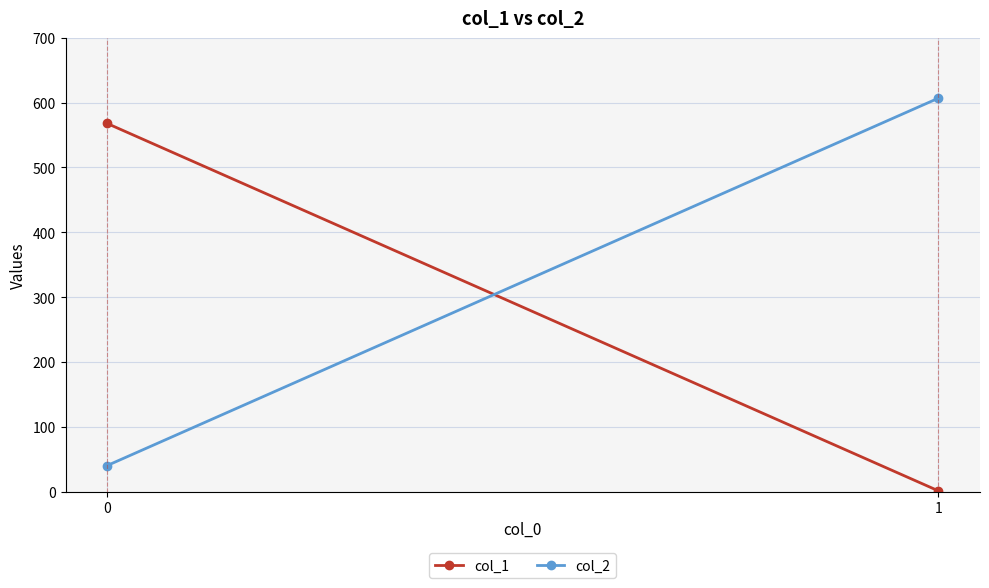

Count the number of data series in this chart.

2